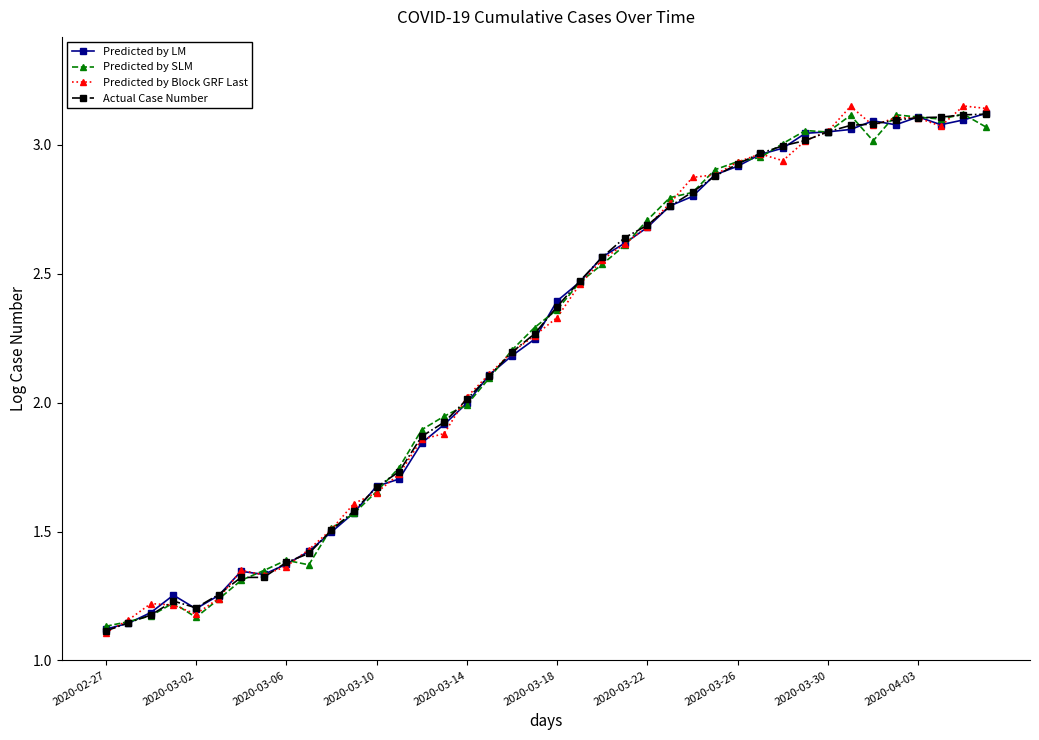

Which series has the widest spread of values?

Predicted by Block GRF Last